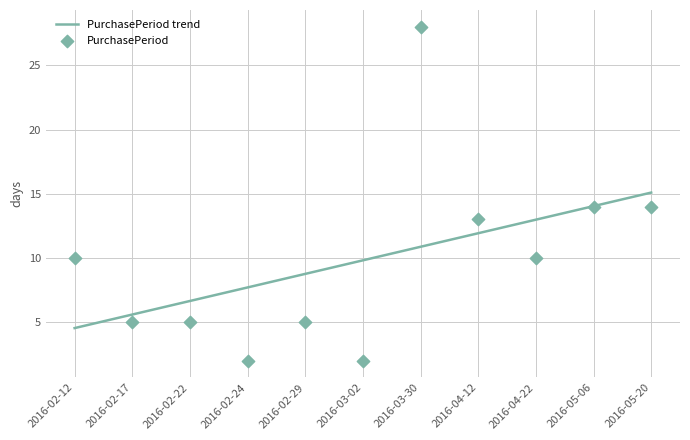

Which series has the largest total across all categories?

PurchasePeriod trend